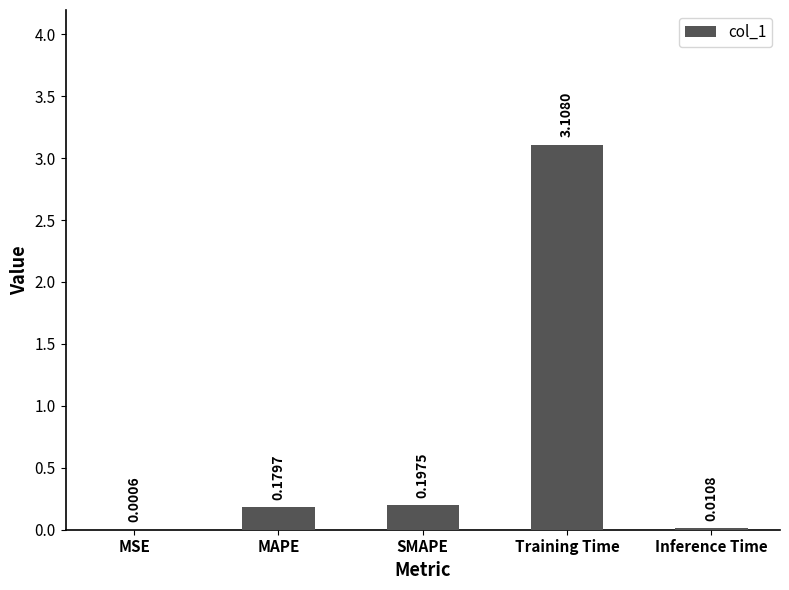

Are the bars horizontal?

No